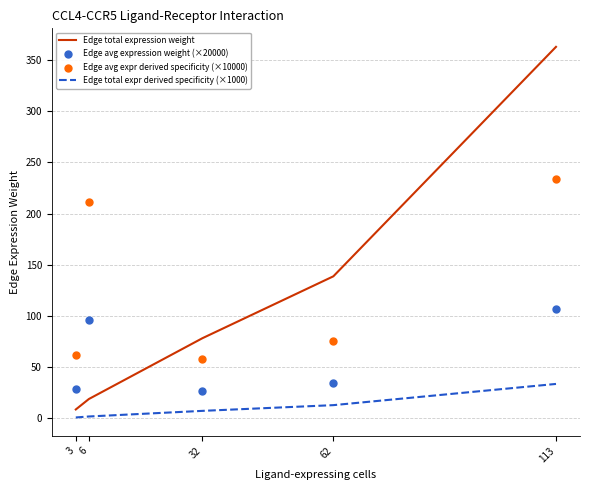

Which series has the largest total across all categories?

Edge avg expr derived specificity (×10000)